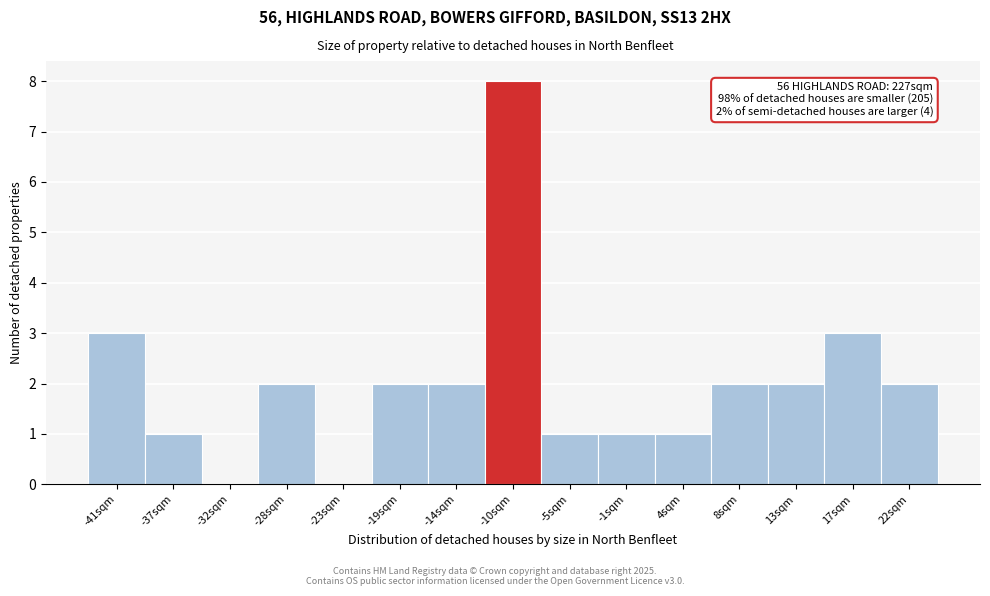

Reading right to left, extract all data points from this chart.

22sqm=2	17sqm=3	13sqm=2	8sqm=2	4sqm=1	-1sqm=1	-5sqm=1	-10sqm=8	-14sqm=2	-19sqm=2	-23sqm=0	-28sqm=2	-32sqm=0	-37sqm=1	-41sqm=3